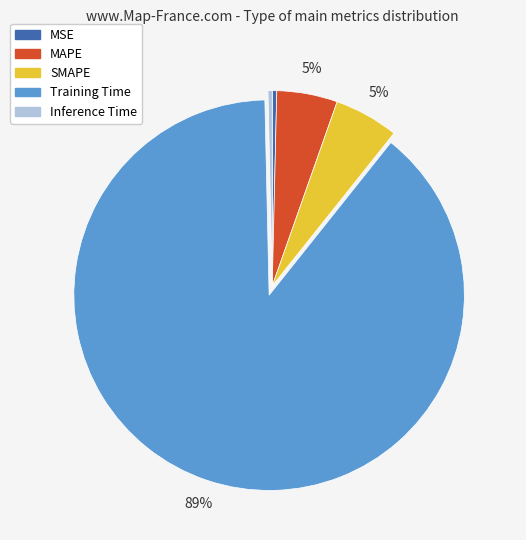

Is Training Time the majority of the pie?

Yes